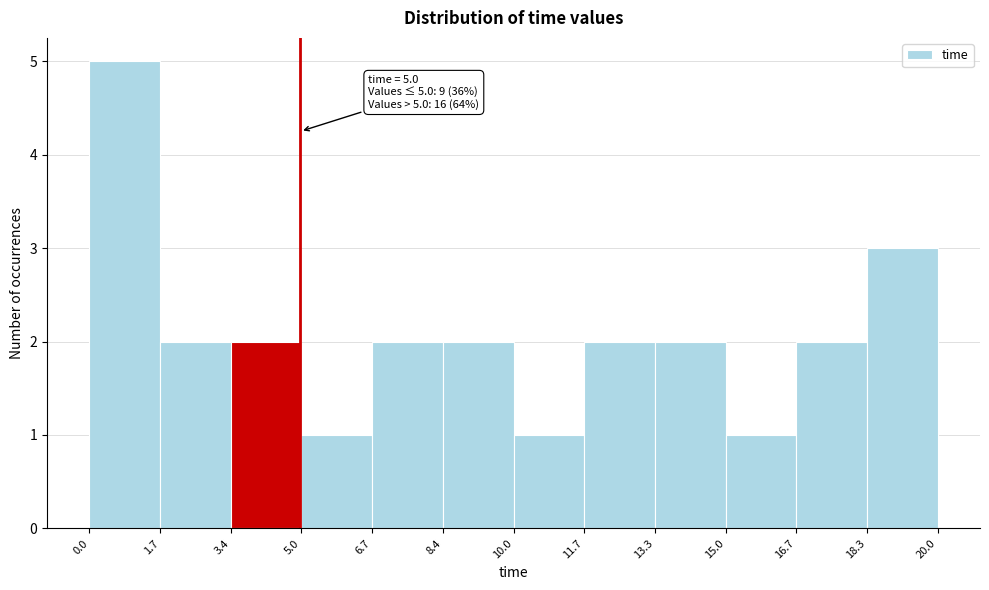

Which range on the x-axis has the tallest bar?

0.0 to 1.7